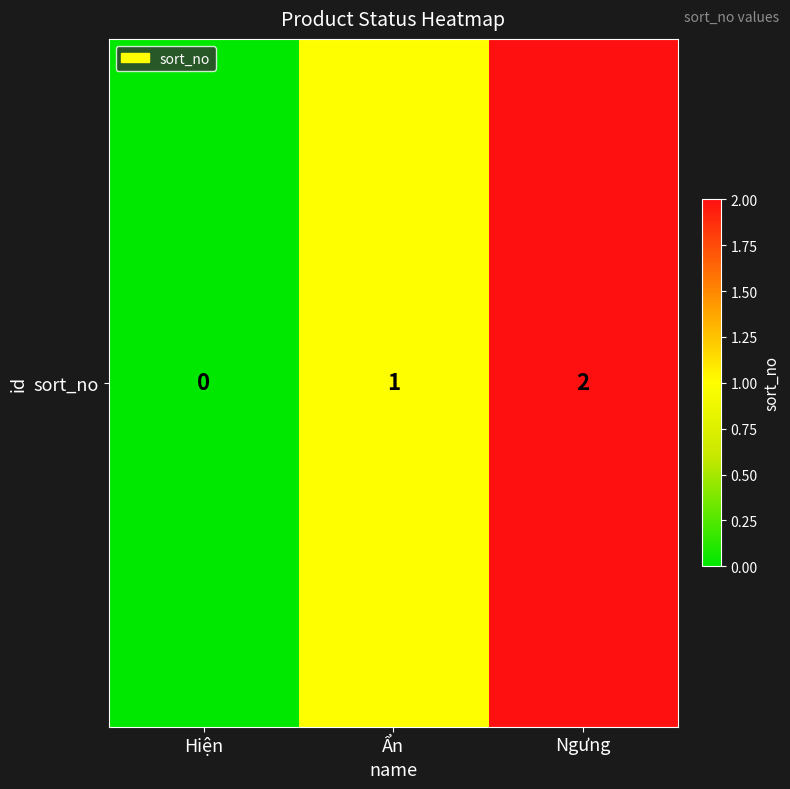

How many values are above zero?

2